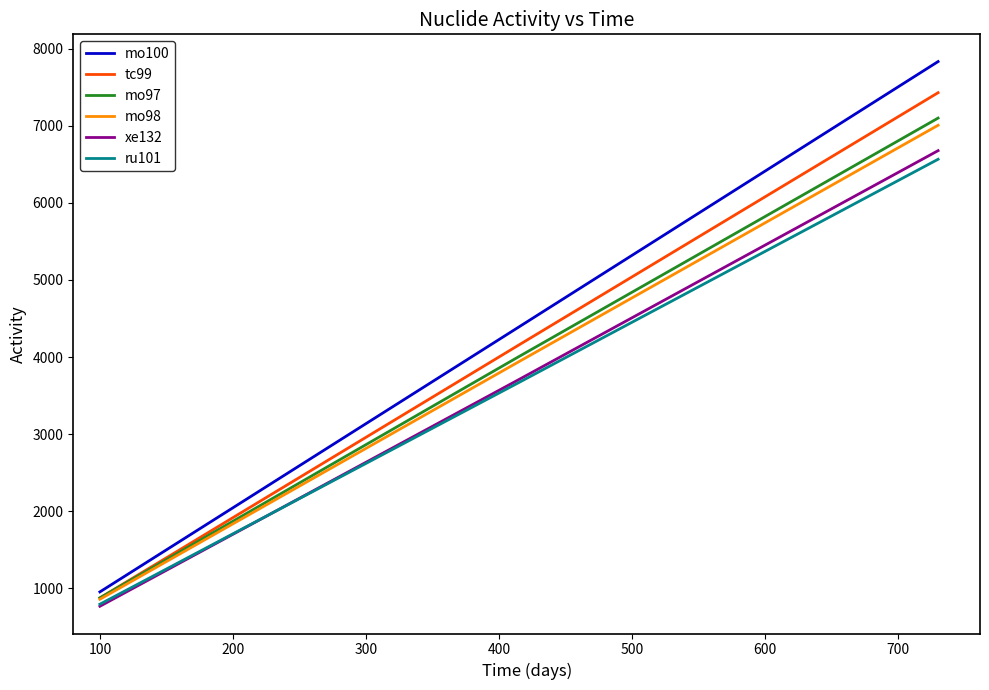

What is the minimum value shown in the chart?

768.2